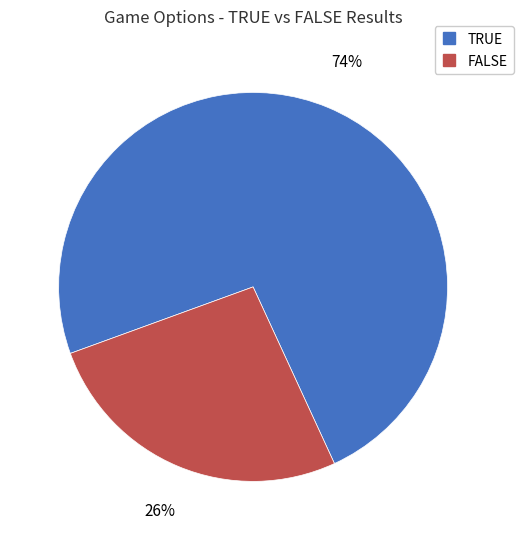

Is the sum of FALSE and TRUE greater than half?

Yes